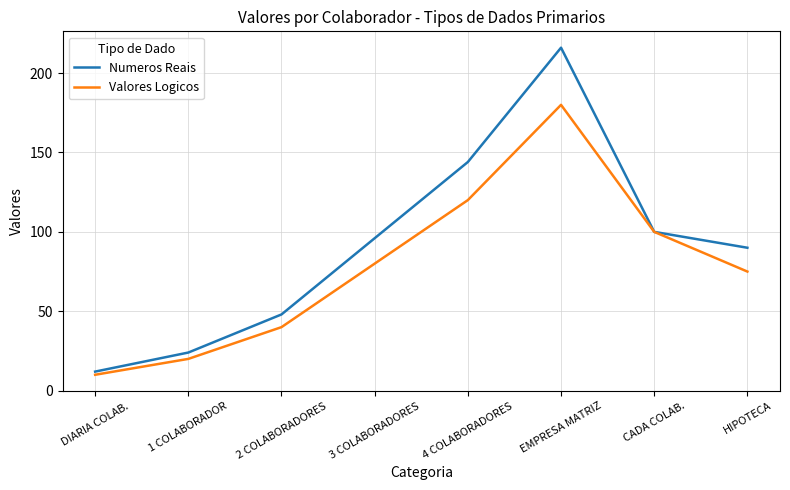

What are all the series names shown in the legend?

Numeros Reais, Valores Logicos